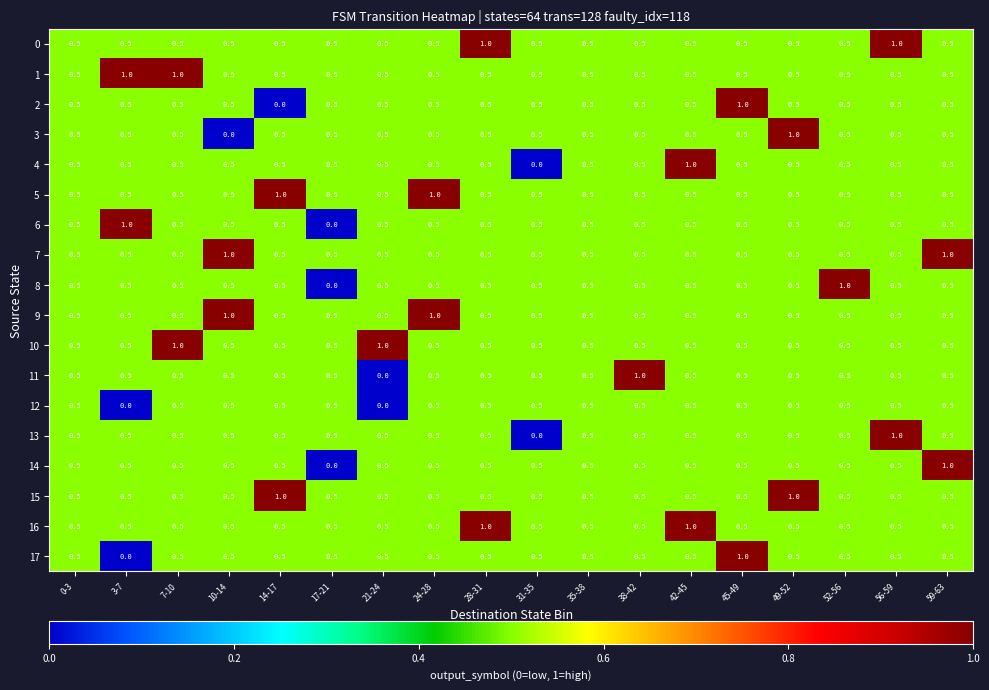

What is the total value across all series at 14-17?

9.5